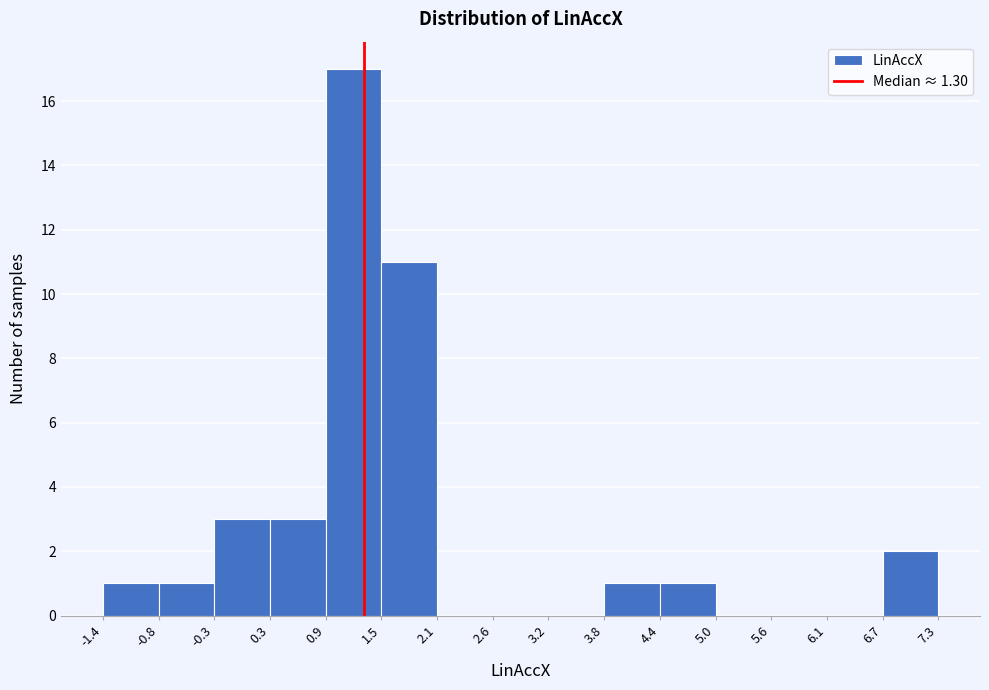

Reading left to right, transcribe this chart: for each bar, give the range it covers on the x-axis and its height. The values are not printed on the chart, so give them approximately, as read against the axis.

-1.4 to -0.8: 1
-0.8 to -0.3: 1
-0.3 to 0.3: 3
0.3 to 0.9: 3
0.9 to 1.5: 17
1.5 to 2.1: 11
2.1 to 2.6: 0
2.6 to 3.2: 0
3.2 to 3.8: 0
3.8 to 4.4: 1
4.4 to 5.0: 1
5.0 to 5.6: 0
5.6 to 6.1: 0
6.1 to 6.7: 0
6.7 to 7.3: 2